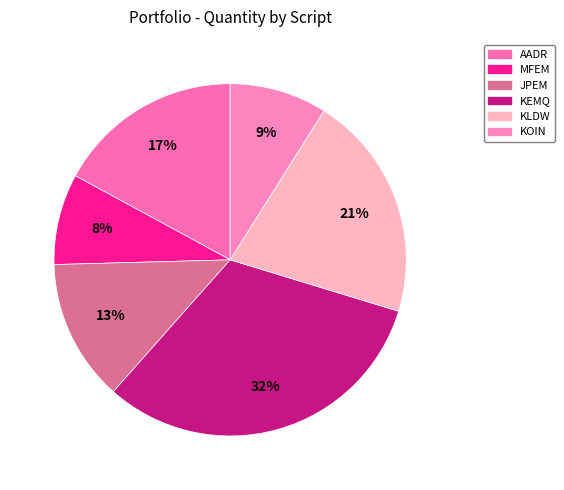

To the nearest percent, what portion does JPEM represent?

13%